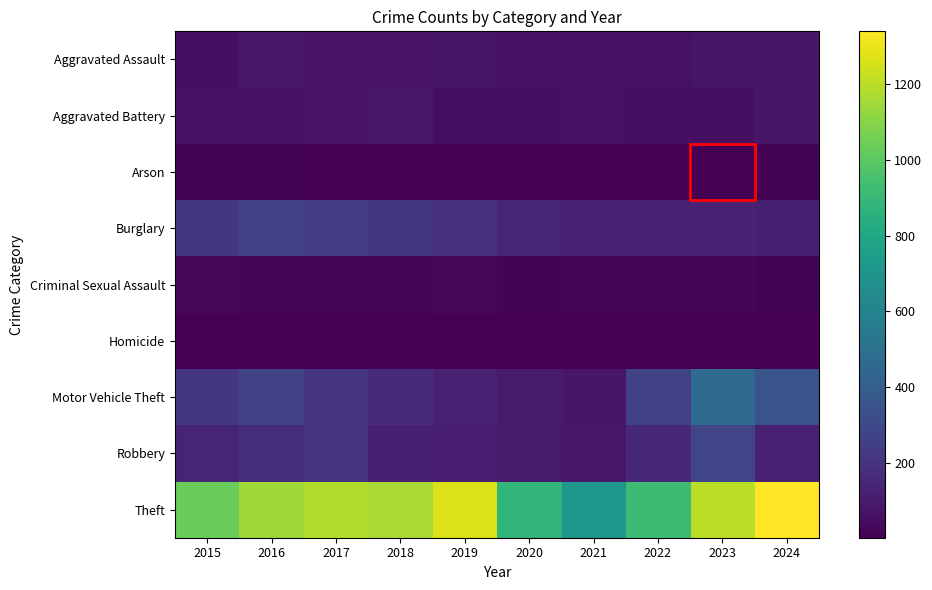

At which category does the chart reach its peak across all series?

2024